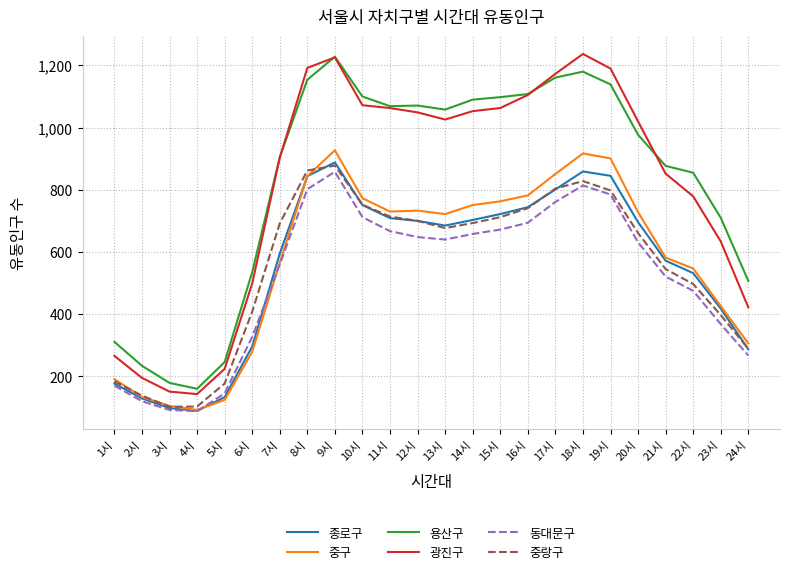

What is the difference between the highest and lowest values at 11시?

402